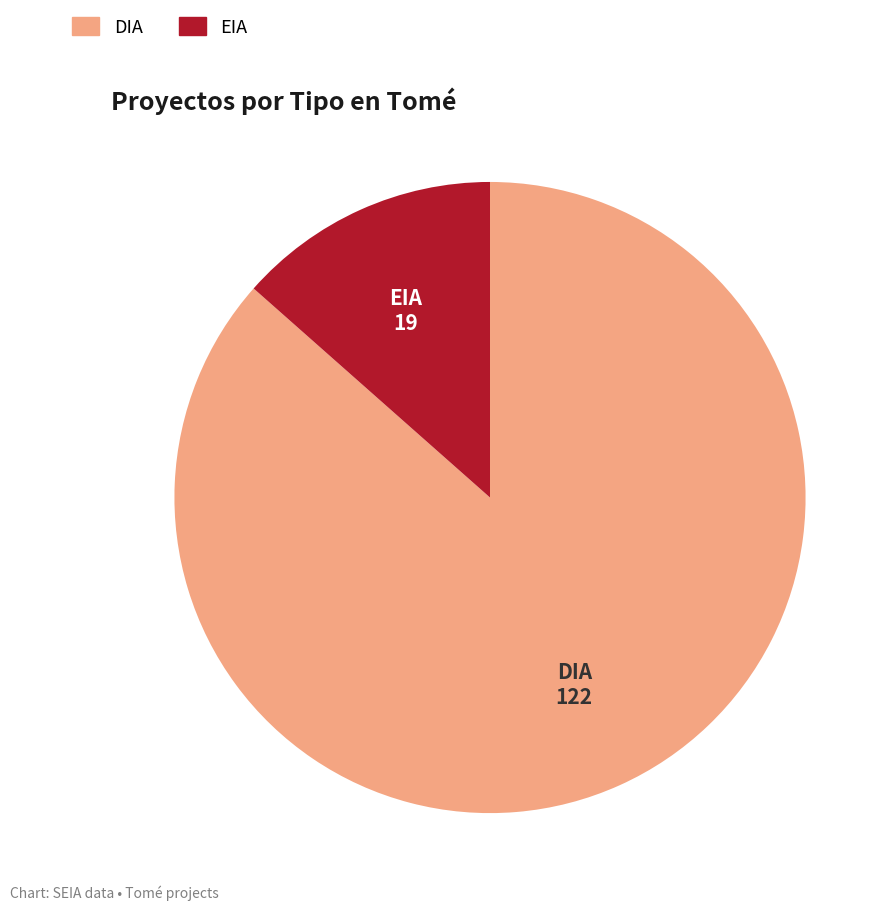

Between DIA and EIA, which is larger?

DIA